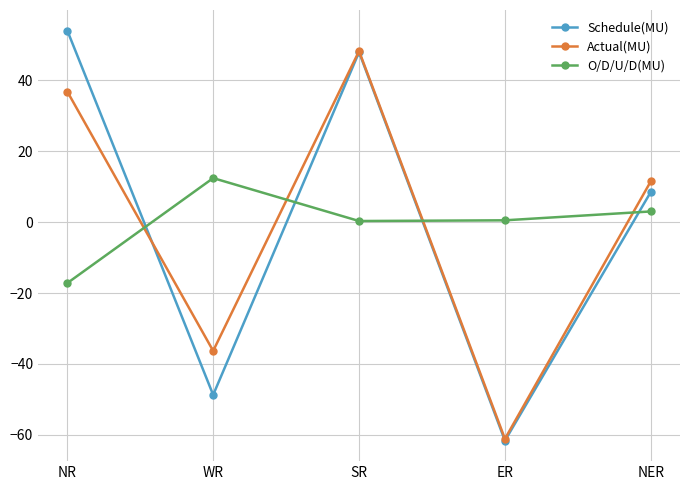

What is the sum of all Actual(MU) values?

-0.9